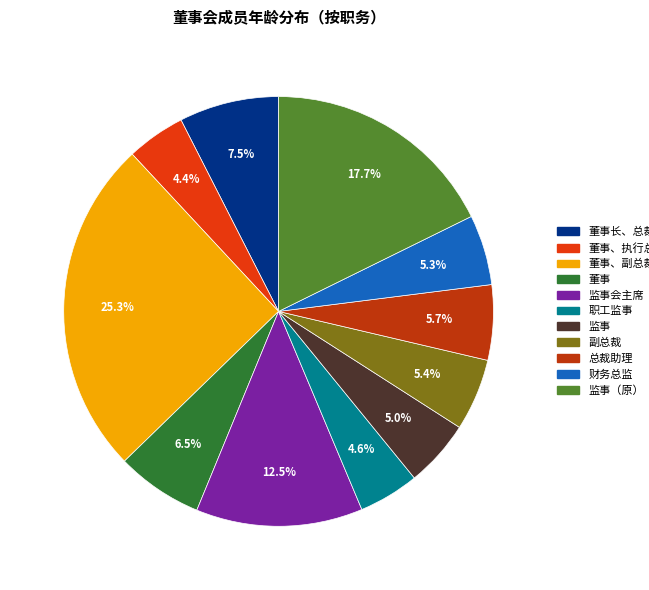

Is there a majority slice in this chart?

No